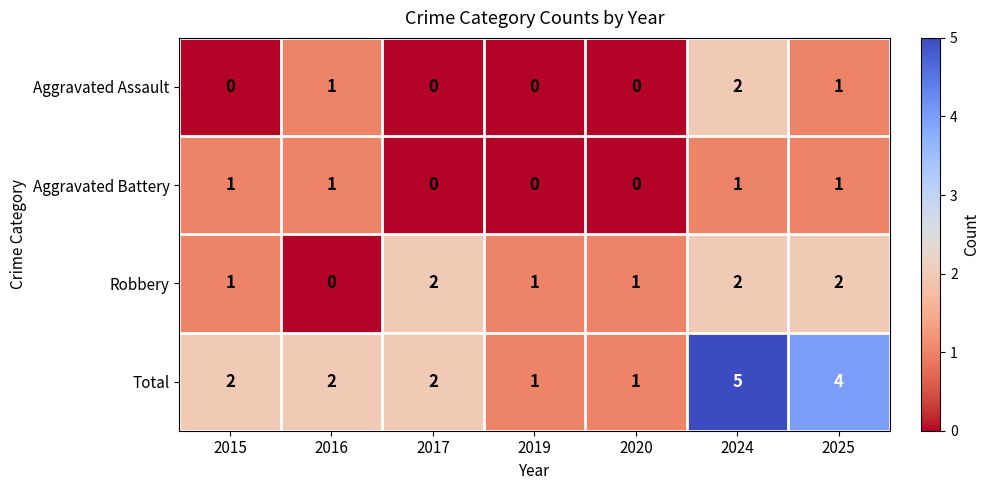

At which category is the sum across all series the highest?

2024